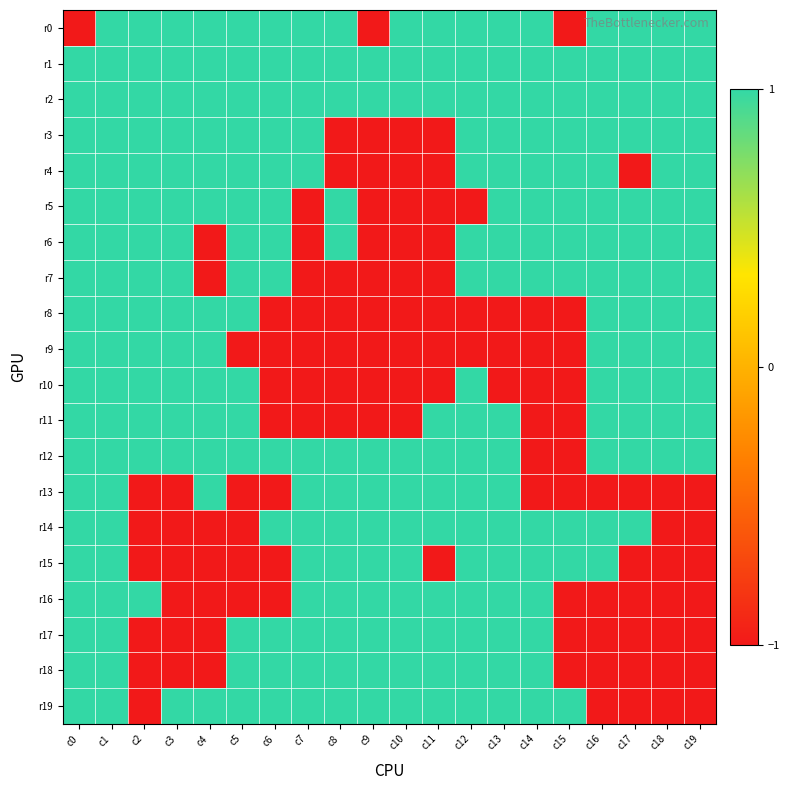

How many distinct data groups are displayed?

20